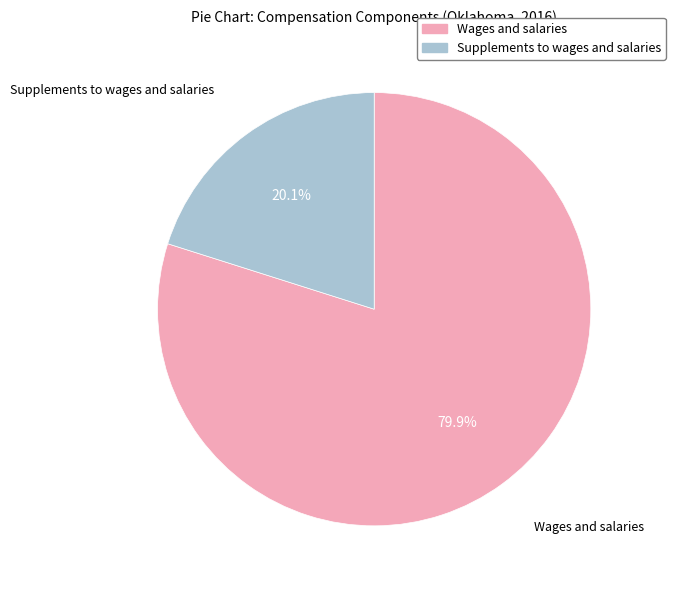

The Wages and salaries slice represents 86% of the pie. True or false?

False